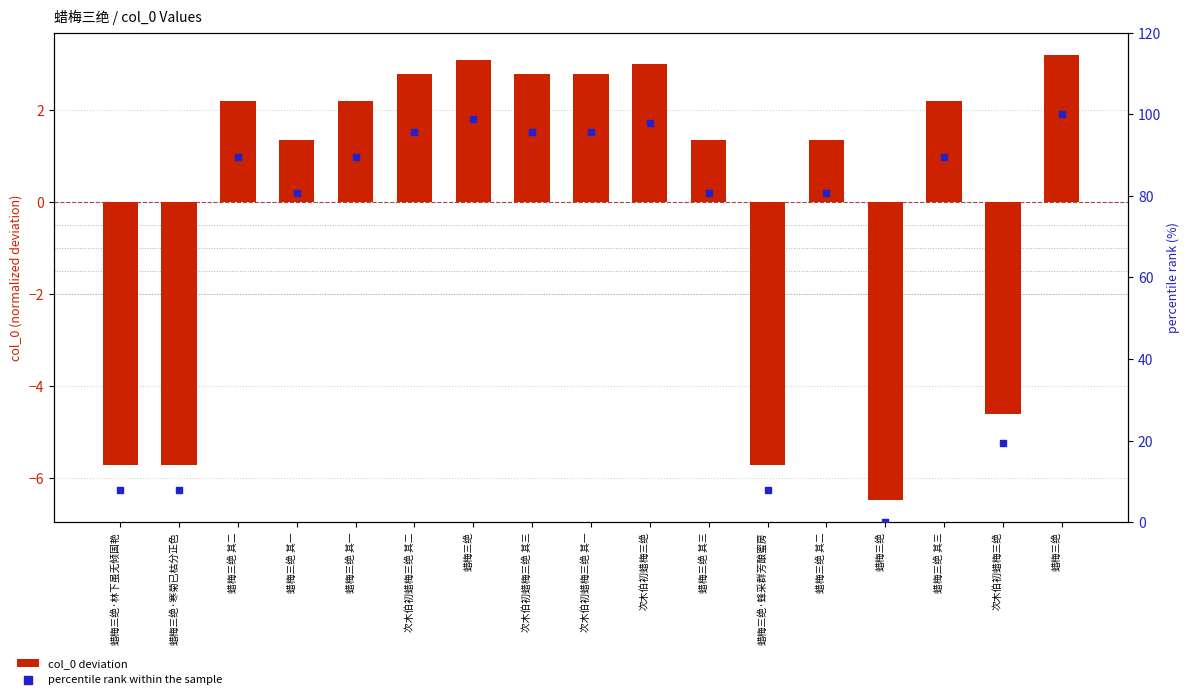

At which category is the sum across all series the highest?

蜡梅三绝